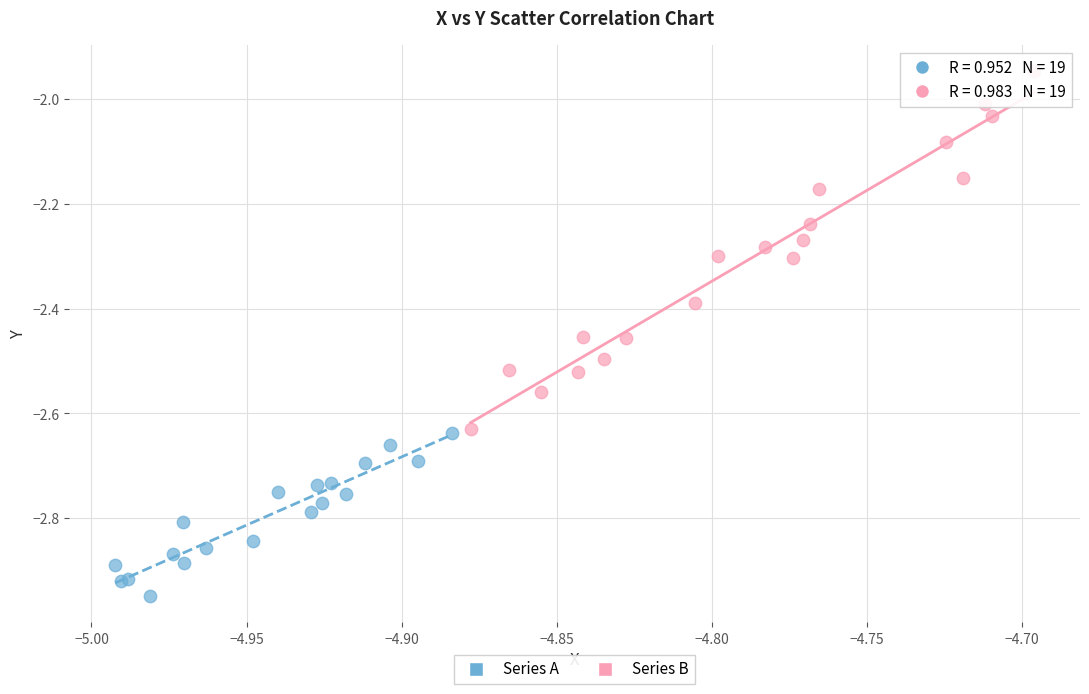

What are all the series names shown in the legend?

Series A, Series B